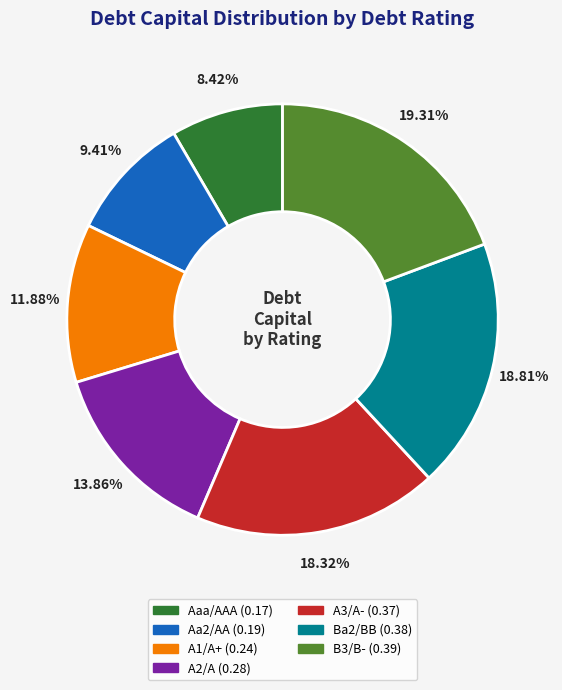

To the nearest percent, what percentage of the pie is A1/A+?

12%